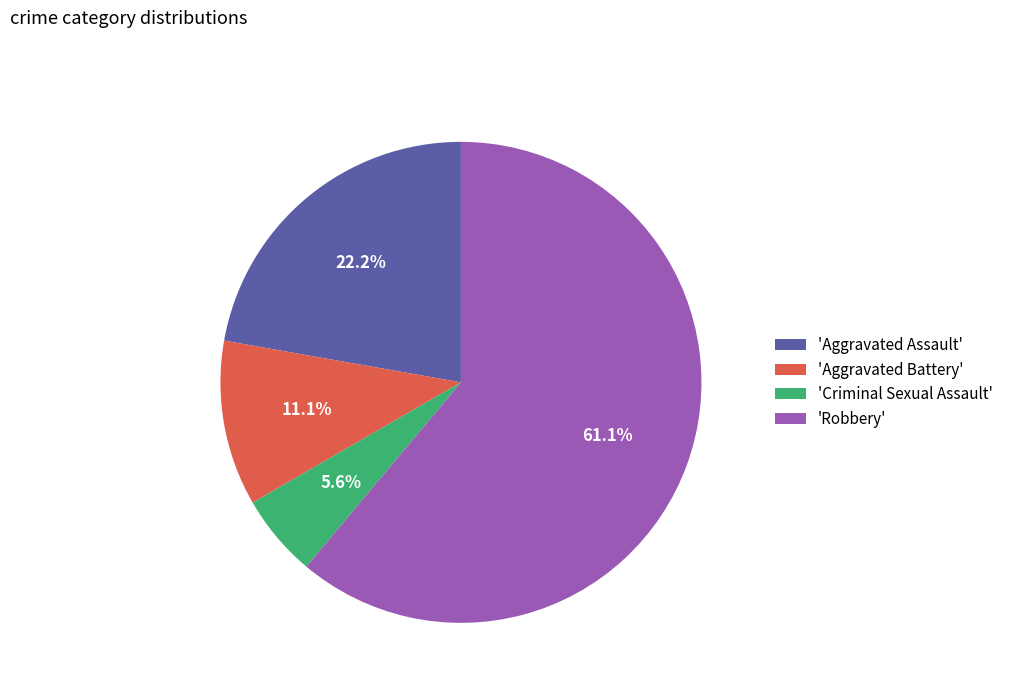

Which slice is the smallest?

'Criminal Sexual Assault'